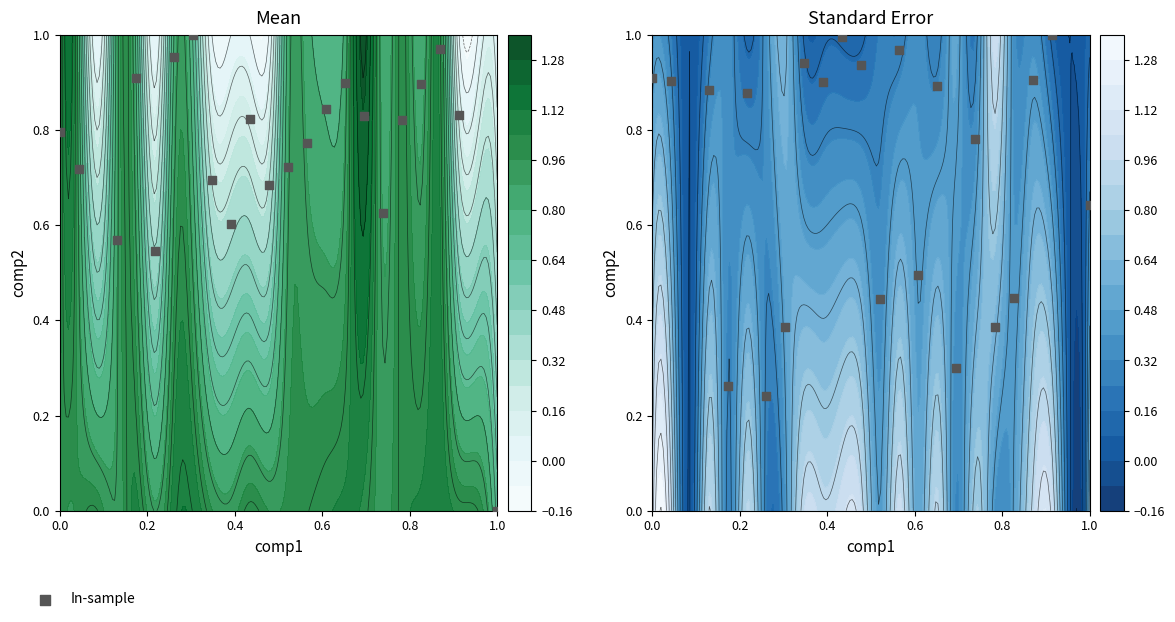

What is the difference between the maximum and second lowest values?

0.7